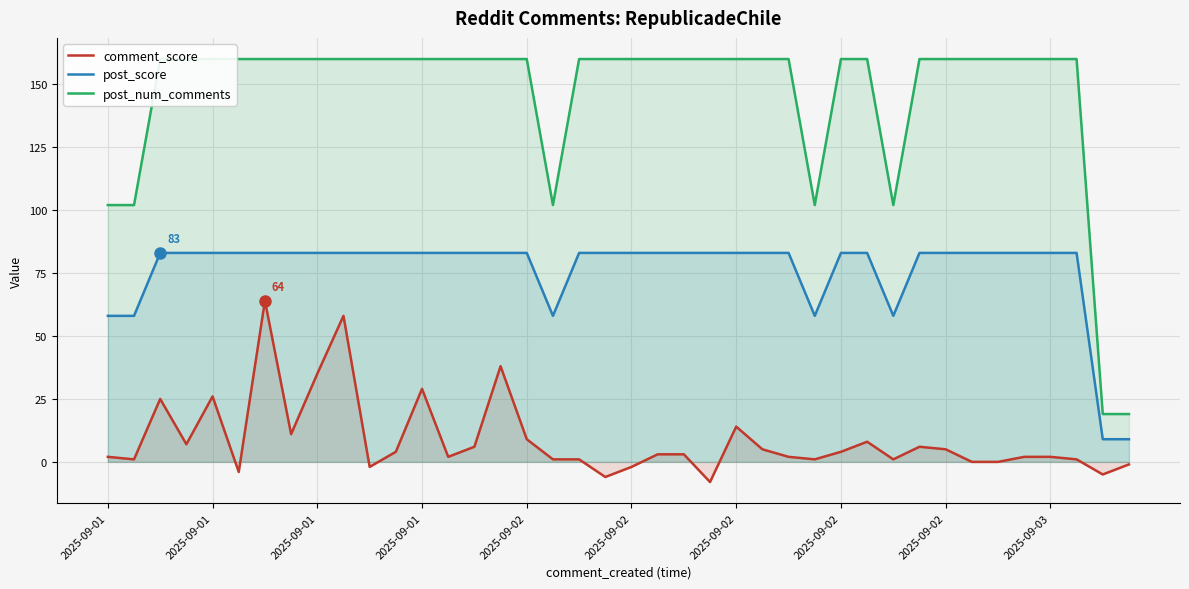

What is the total value across all series at 2025-09-01?

162